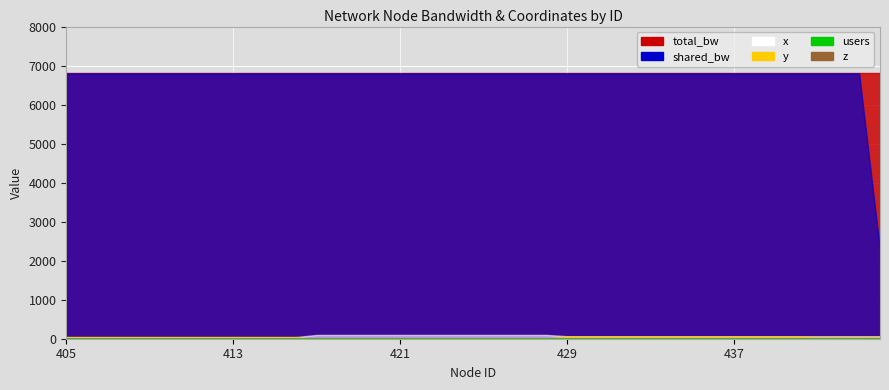

True or false: total_bw has more than 1 points higher than both neighbors.

False